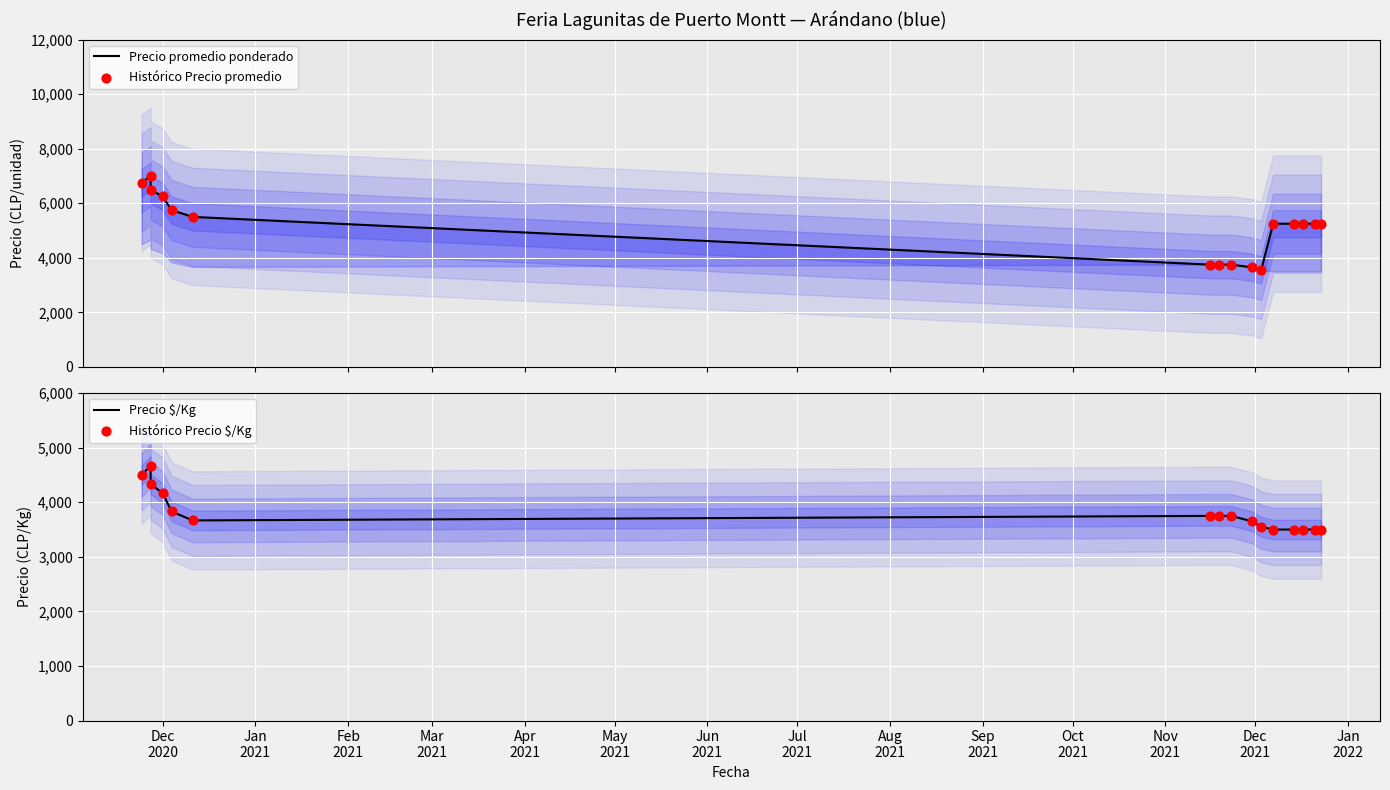

What are all the series names shown in the legend?

Precio promedio ponderado, Histórico Precio promedio, Precio $/Kg, Histórico Precio $/Kg